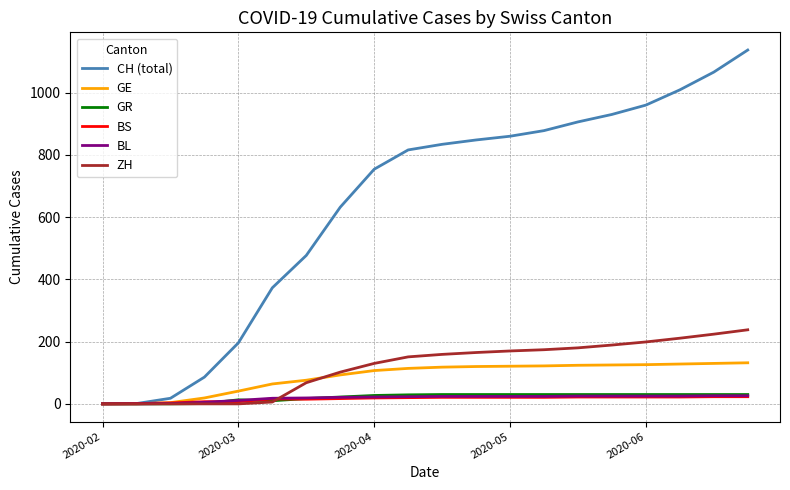

How many values in the BS series are below 21?

10